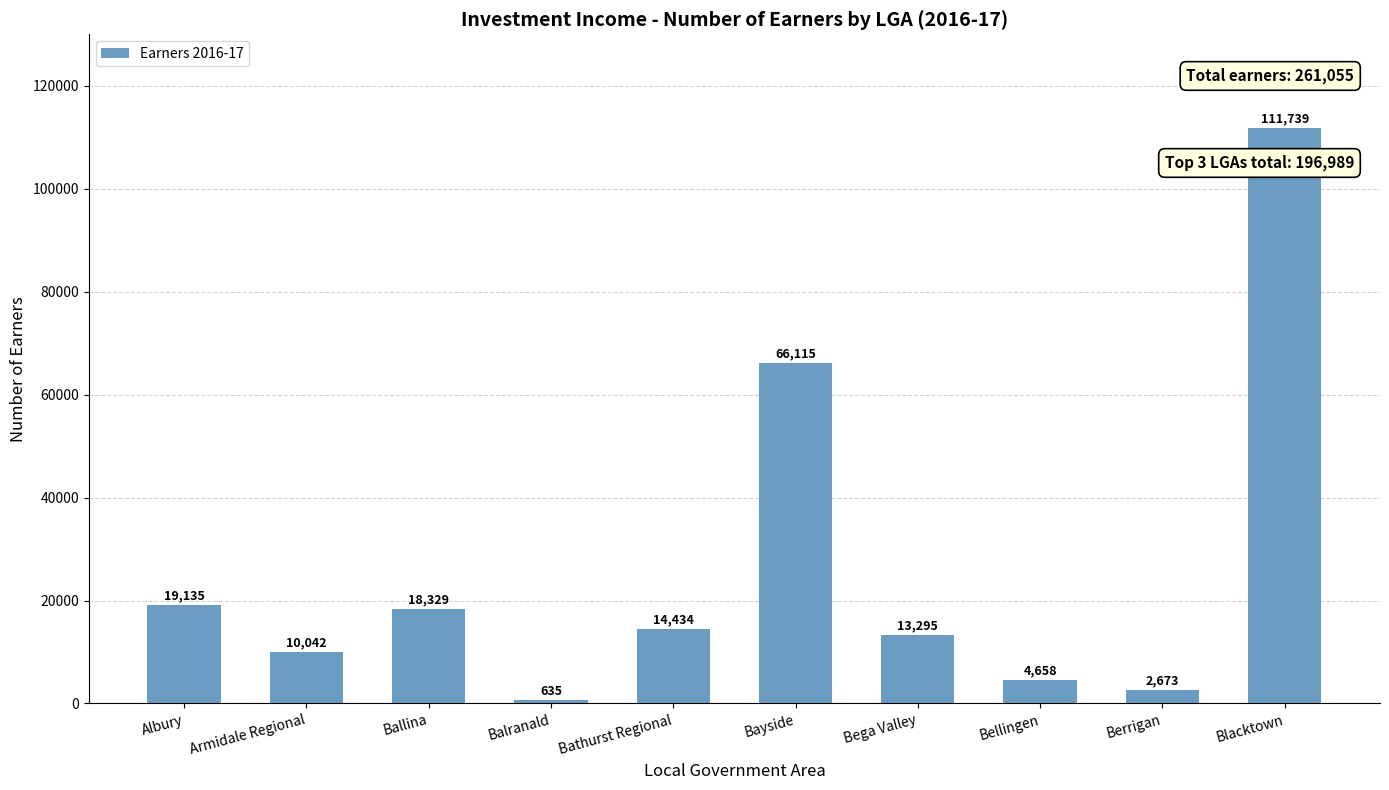

At which label does the data first exceed 14434?

Albury